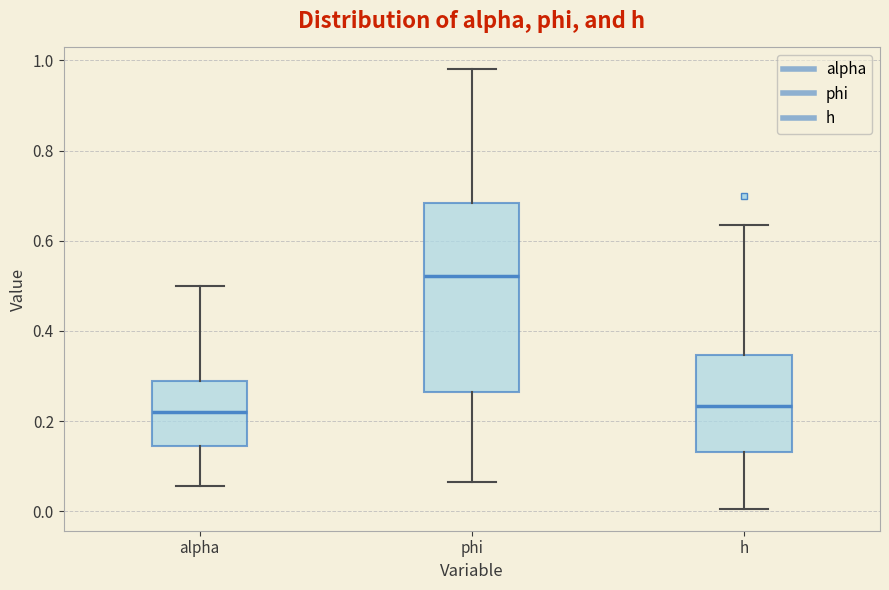

Reading left to right, transcribe this box plot: for each box, give where its median line is, the range the box spans, and where its two whiskers end, as read against the y-axis. The values are not printed on the chart, so give them approximately, as read against the axis.

alpha: median 0.22, box 0.14 to 0.28, whiskers 0.06 to 0.50
phi: median 0.52, box 0.26 to 0.68, whiskers 0.06 to 0.98
h: median 0.24, box 0.14 to 0.34, whiskers 0.00 to 0.64